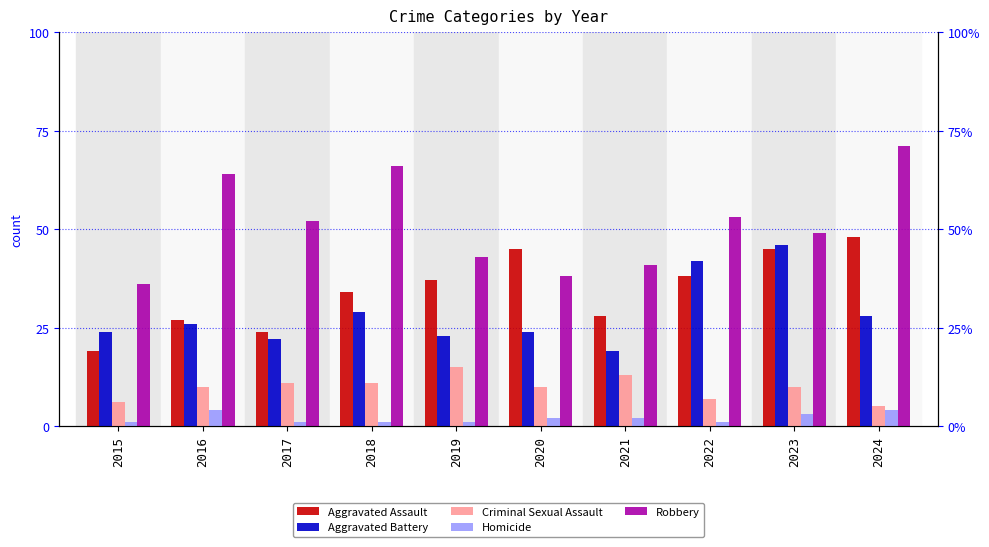

Rank the series at 2023 from highest to lowest value.

Robbery, Aggravated Battery, Aggravated Assault, Criminal Sexual Assault, Homicide